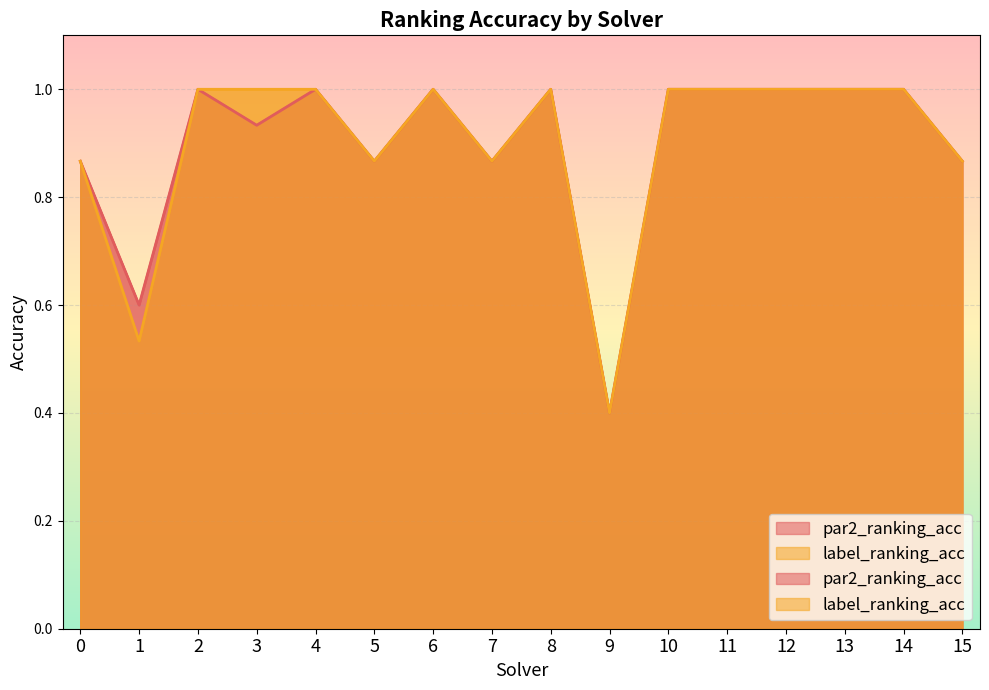

Is the value of par2_ranking_acc at 4 greater than the value of label_ranking_acc at 1?

Yes